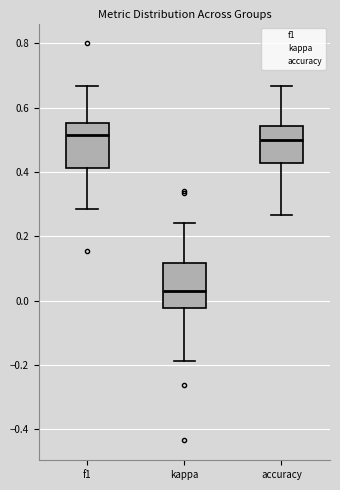

Where does the lower whisker of the box for f1 end on the y-axis? The values are not printed on the chart, so give them approximately, as read against the axis.

0.28